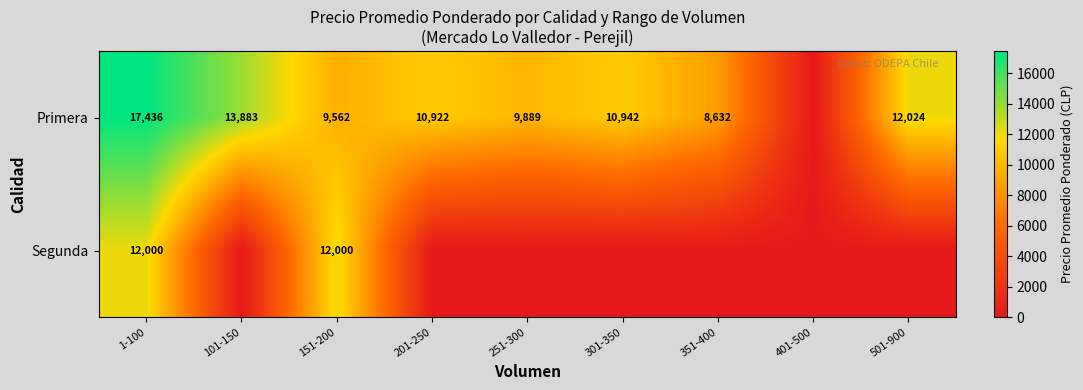

Rank the series at 151-200 from highest to lowest value.

Segunda, Primera